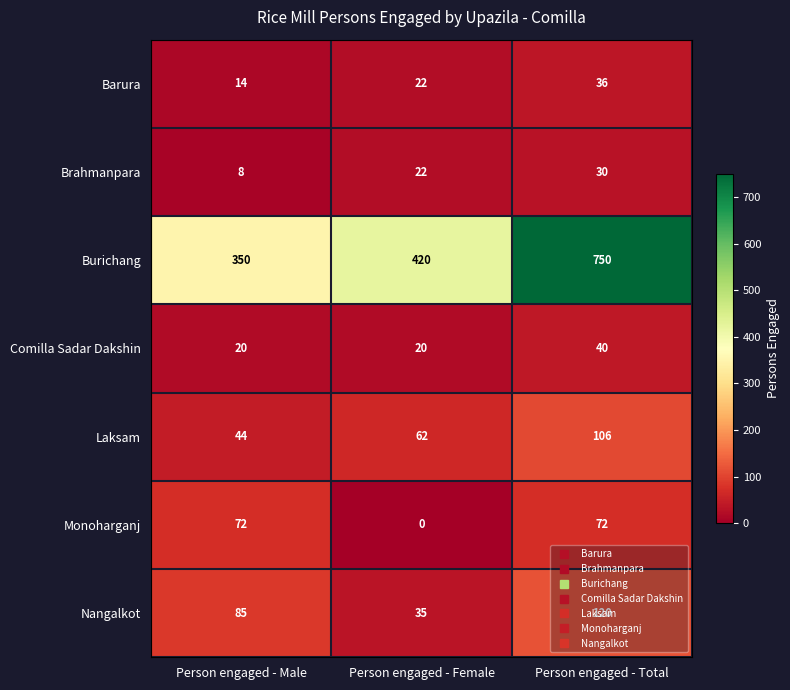

The Brahmanpara series shows 30 at Person engaged - Total. True or false?

True